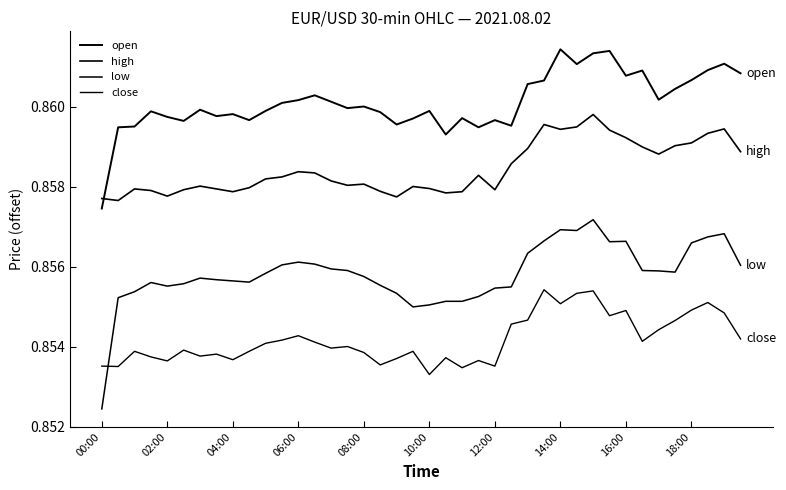

Does the chart display data point markers on the line(s)?

No